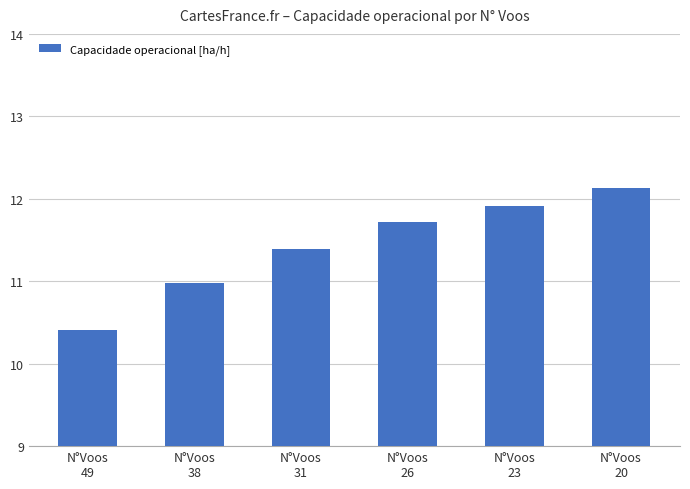

List the labels in order of value, smallest first.

N°Voos
49, N°Voos
38, N°Voos
31, N°Voos
26, N°Voos
23, N°Voos
20